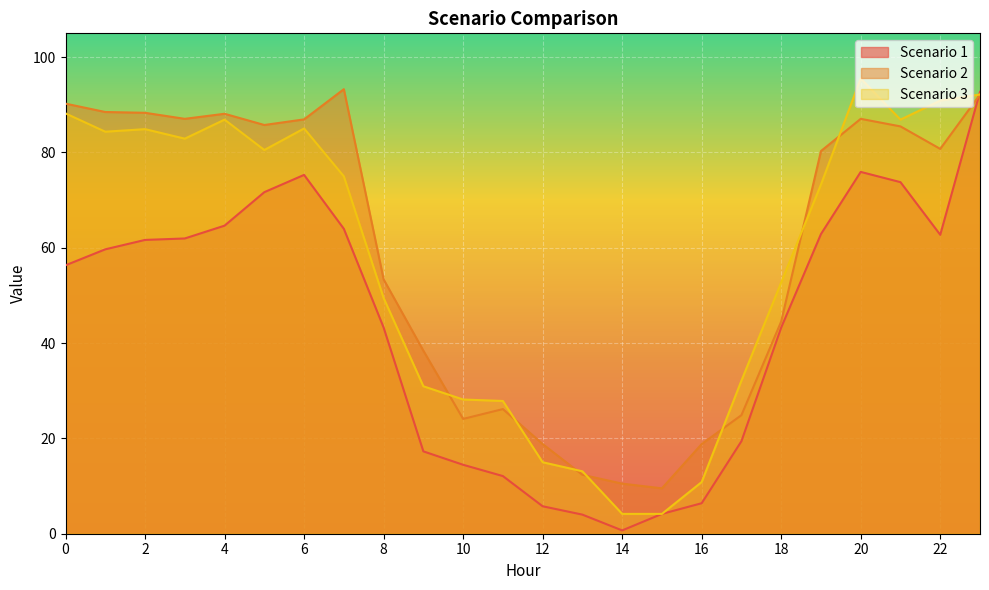

How many intersections are there between Scenario 1 and Scenario 3?

1